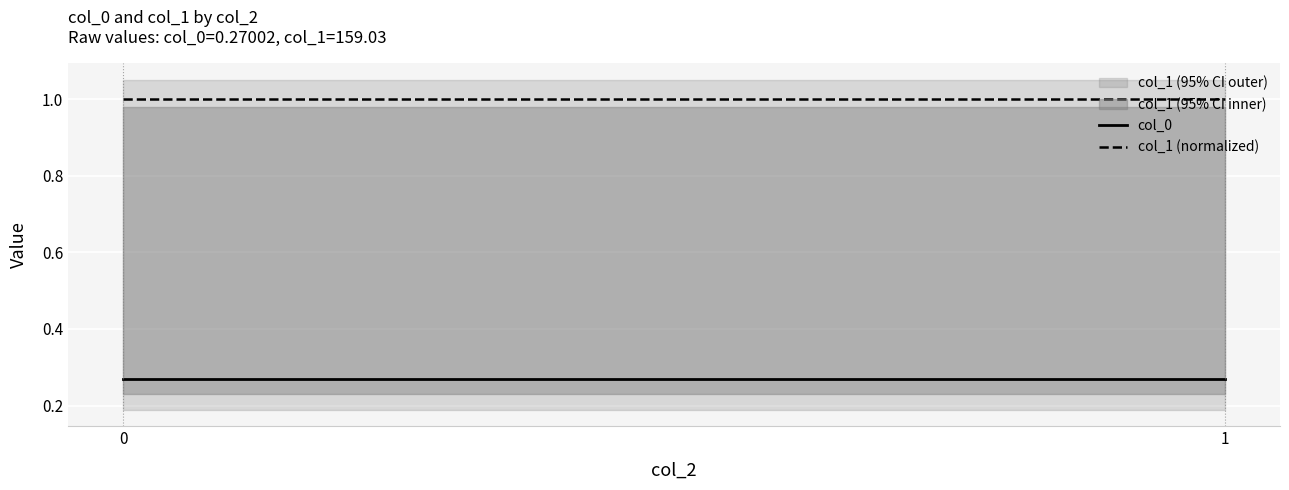

How many data points does each series have?

2